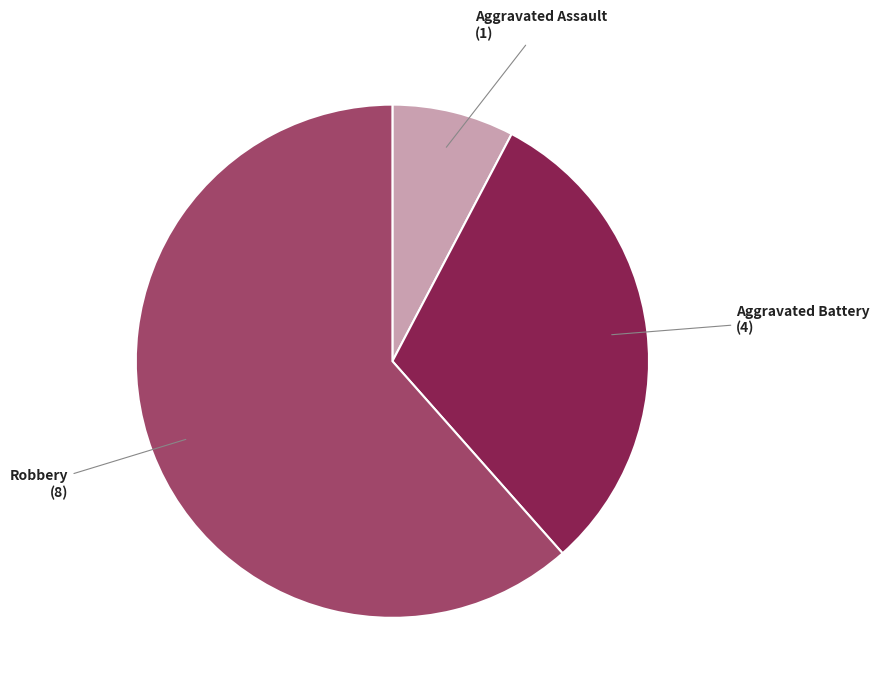

Which slice is the smallest?

Aggravated Assault (1)